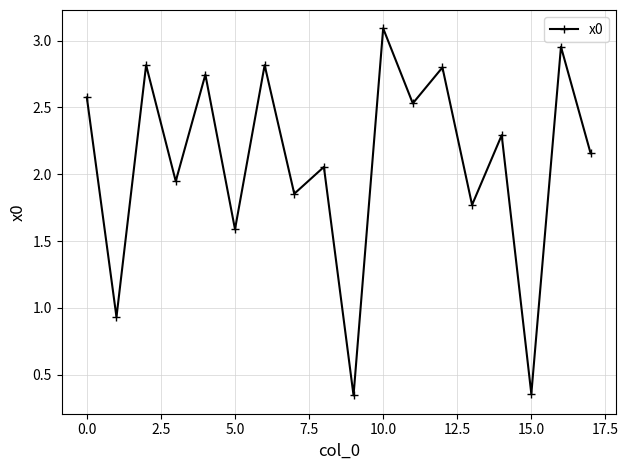

What is the value of the 15th point from the left?

2.3